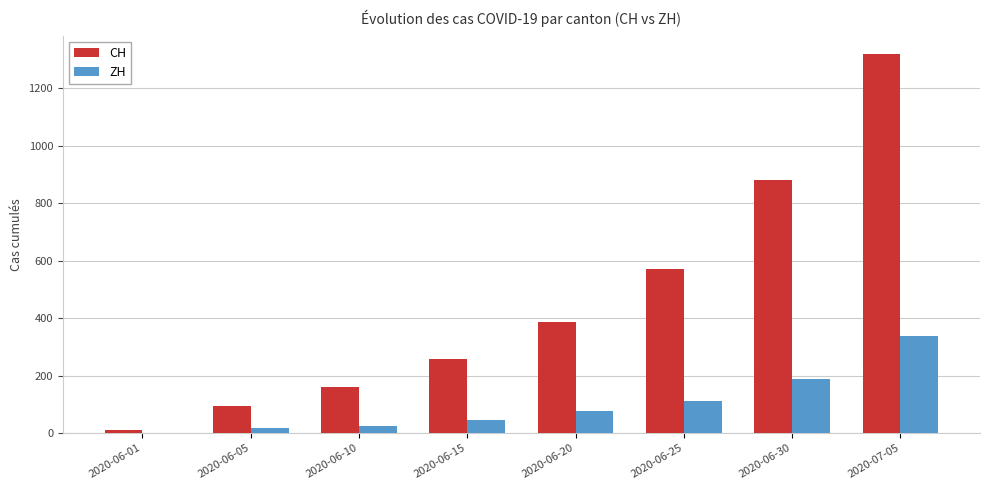

The value of CH at 2020-07-05 is 1317. True or false?

True